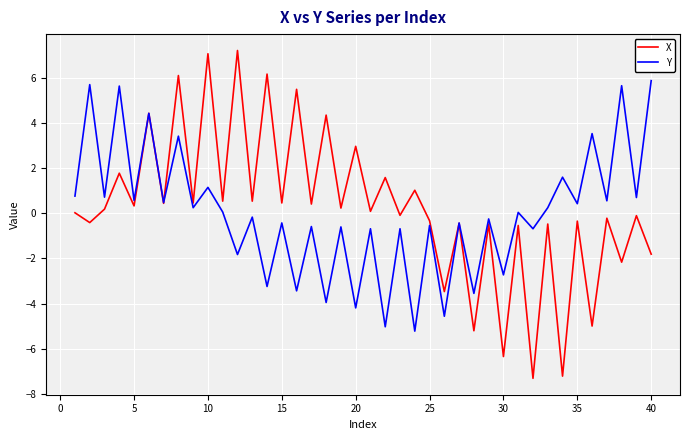

Rank the series by their maximum value, from lowest to highest.

Y, X